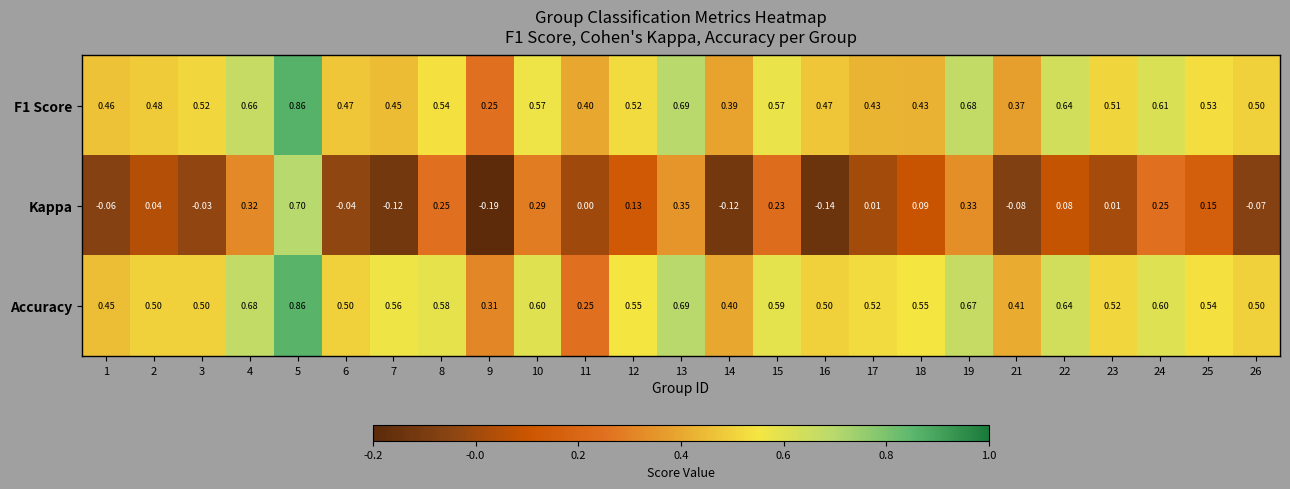

Which series has the largest total across all categories?

Accuracy